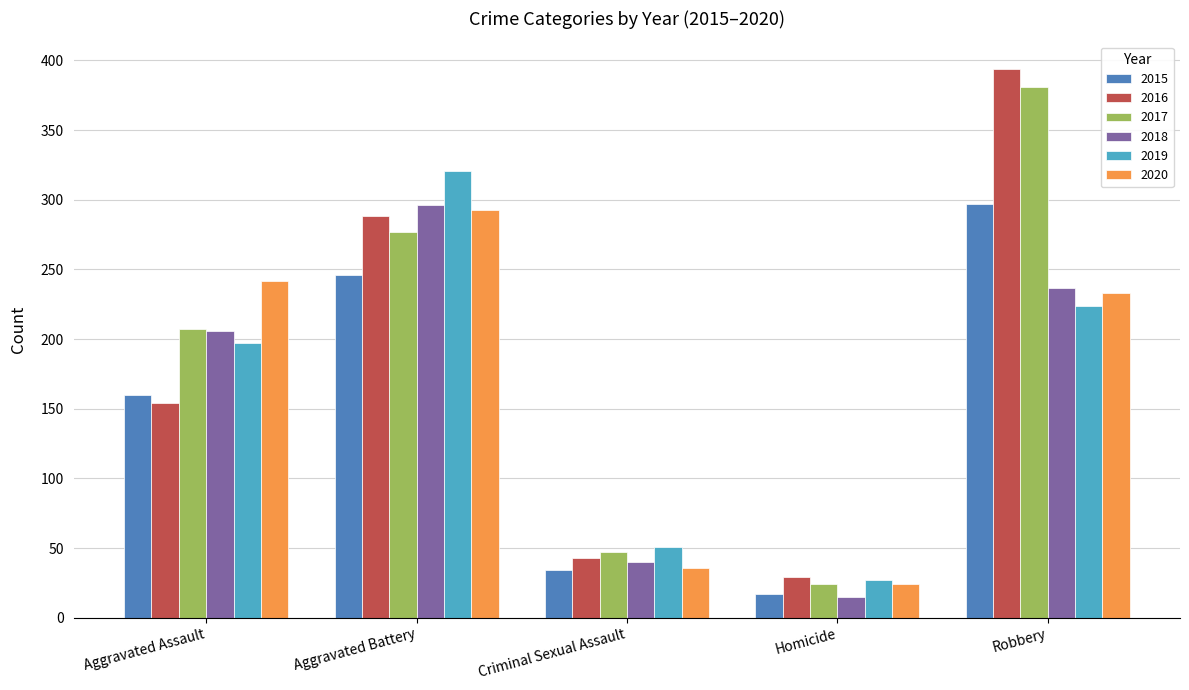

Does the chart contain stacked bars?

No